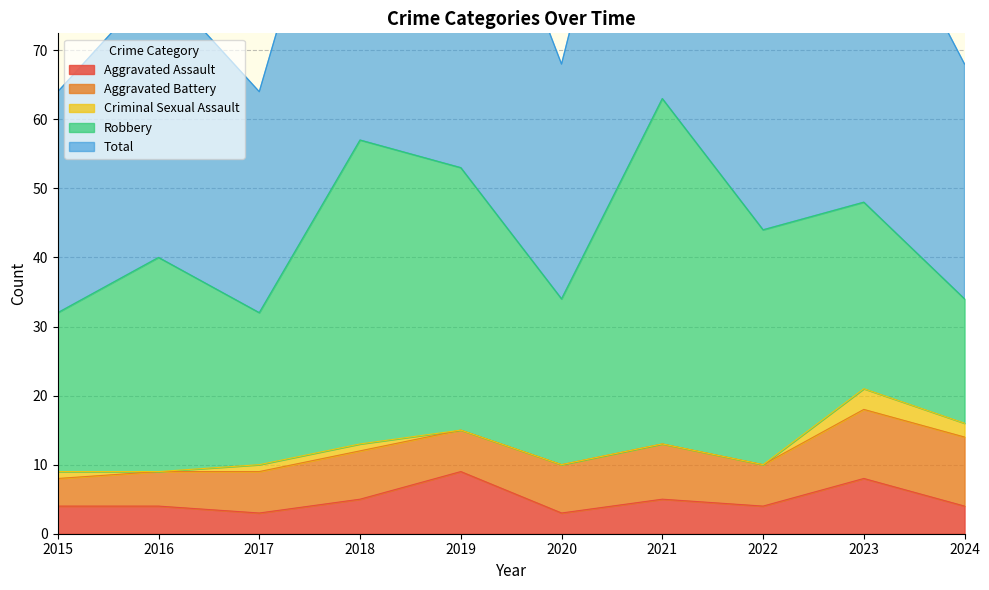

What is the spread (max minus min) of values at 2021?

63